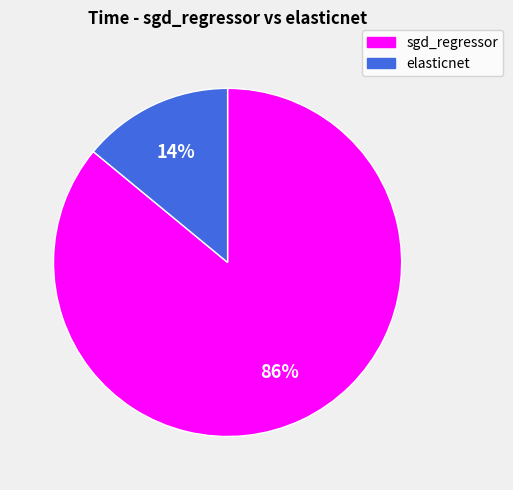

Between elasticnet and sgd_regressor, which is larger?

sgd_regressor